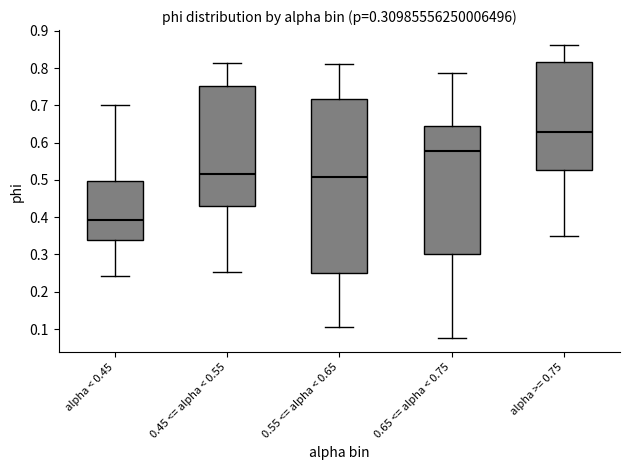

Which box's median line is the highest?

alpha >= 0.75